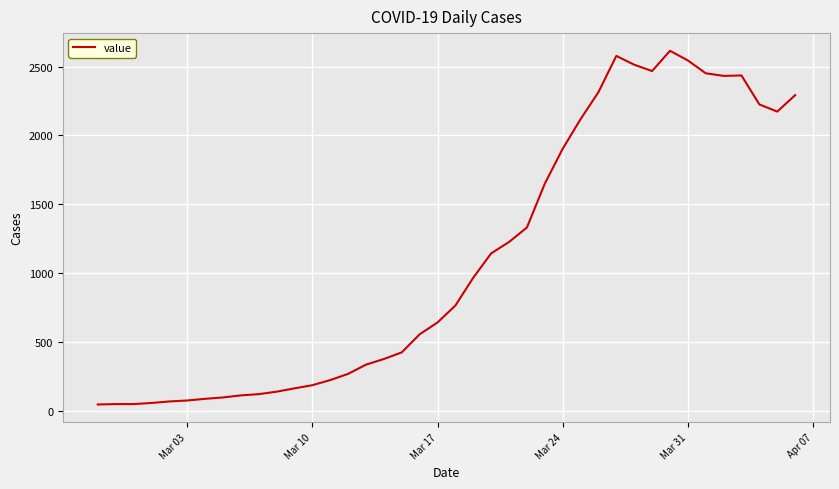

What is the maximum value shown in the chart?

2614